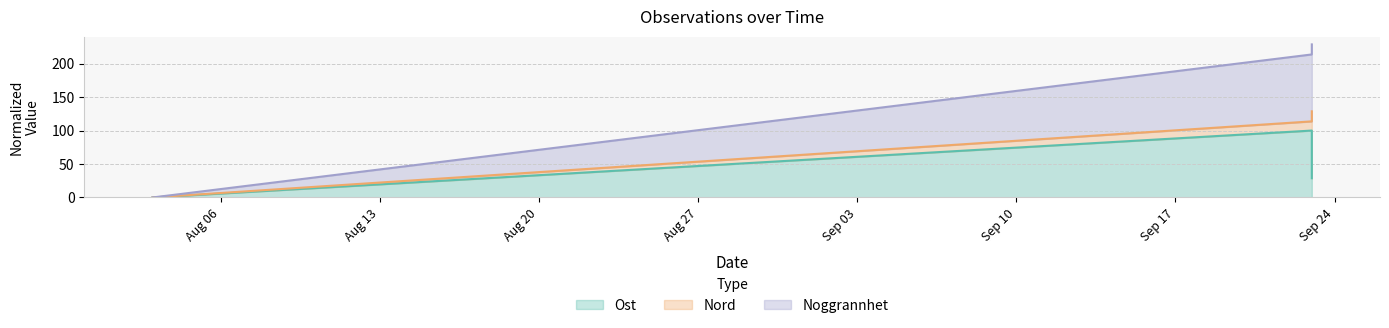

How many values in the Ost series are below 28?

1